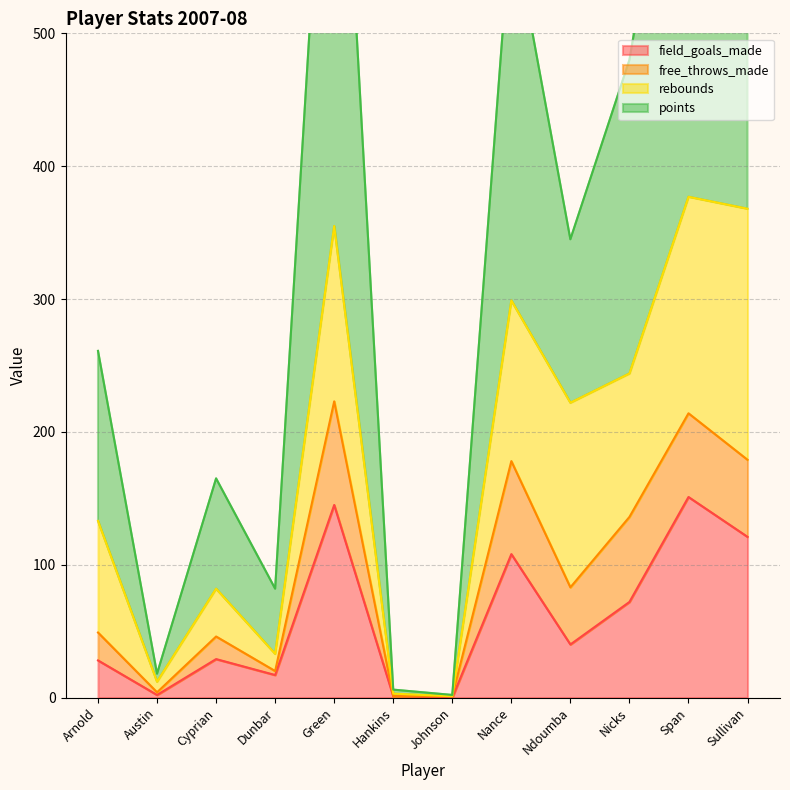

True or false: field_goals_made has a value of 15 at Ndoumba.

False